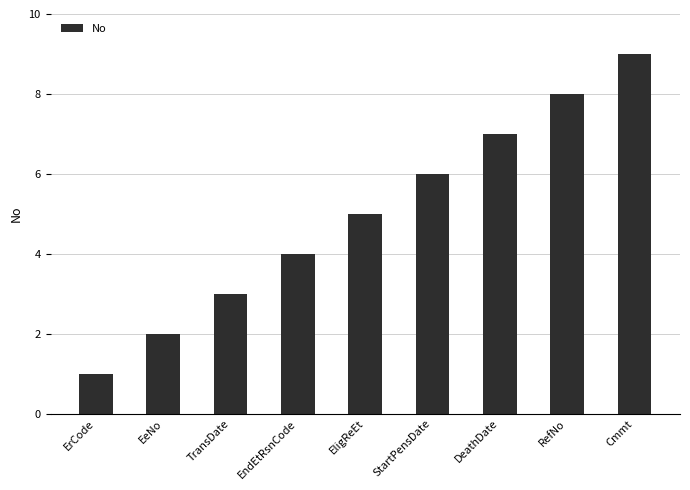

The value at TransDate is 3. True or false?

True